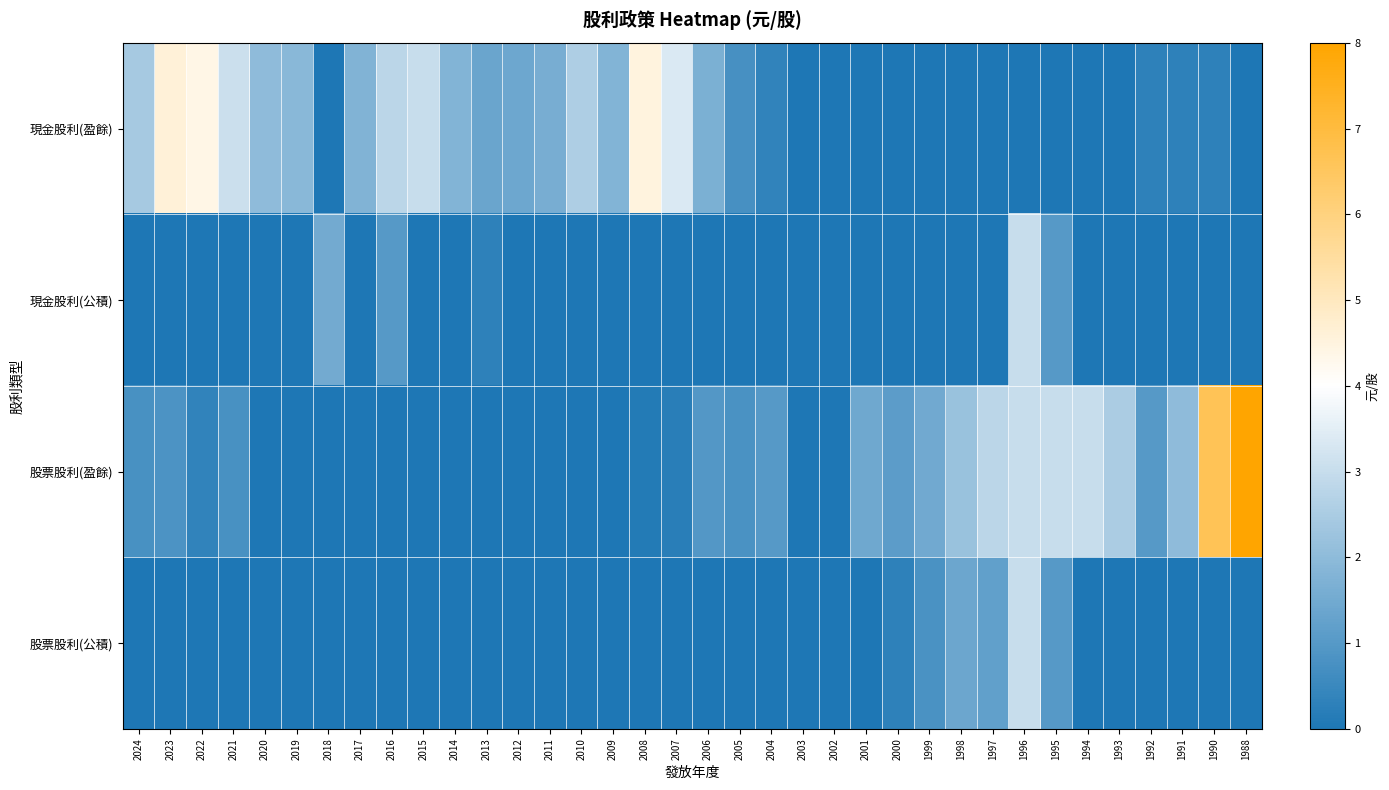

Which series has the largest total across all categories?

現金股利(盈餘)